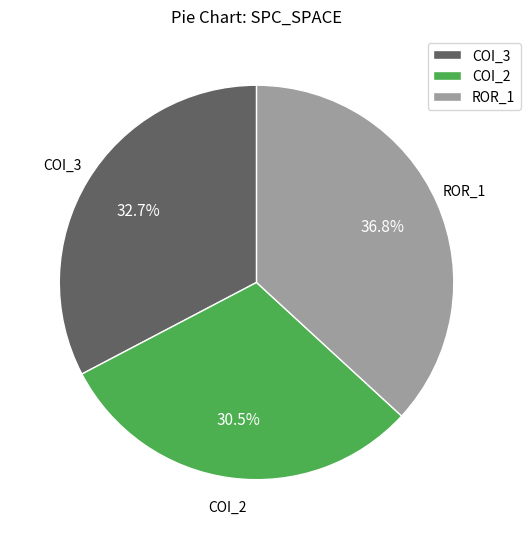

Rank the categories by value from lowest to highest.

COI_2, COI_3, ROR_1